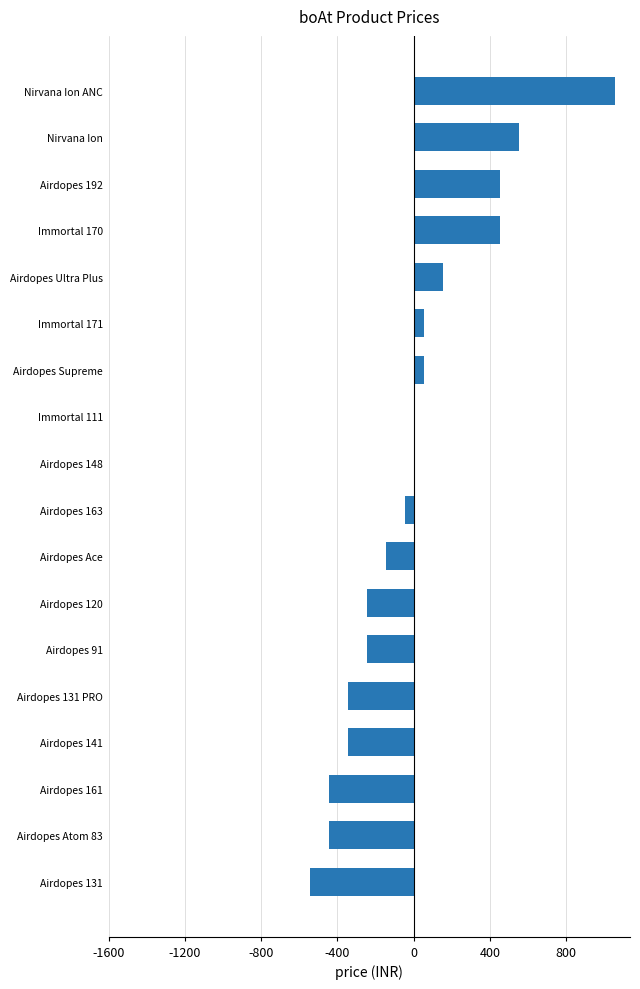

At which category does the chart reach its peak across all series?

Nirvana Ion ANC